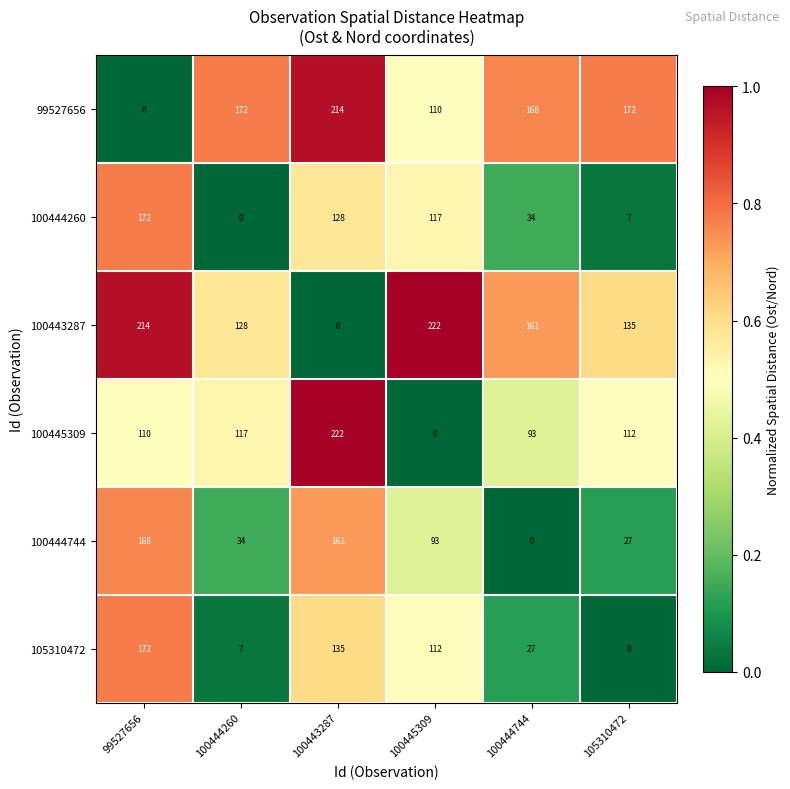

Rank the categories by 105310472 value from highest to lowest.

99527656, 100443287, 100445309, 100444744, 100444260, 105310472